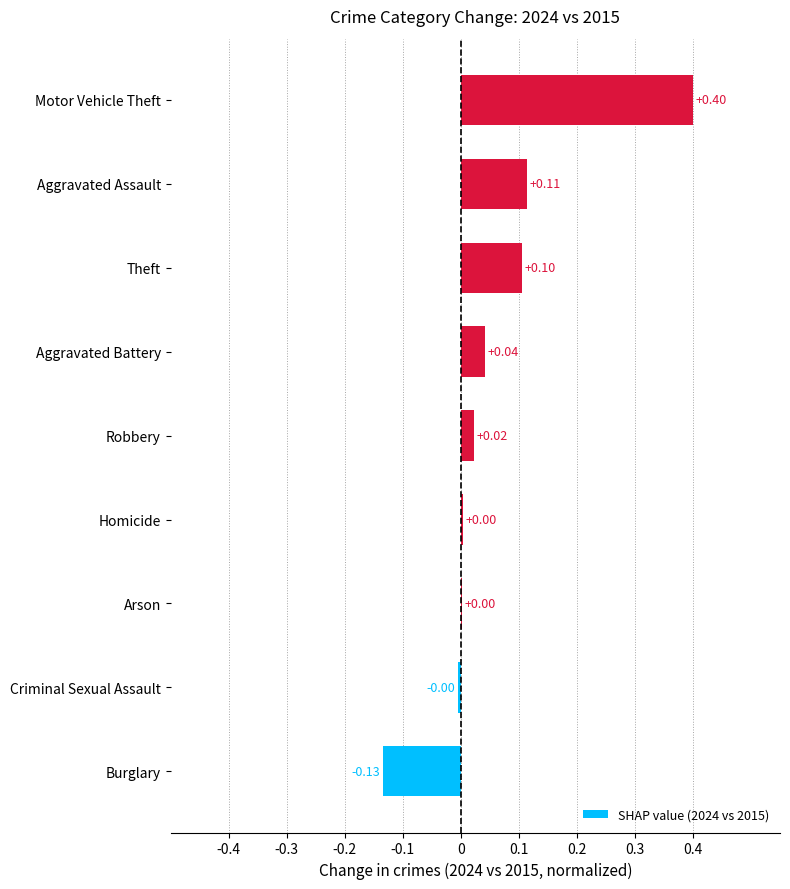

Reading left to right, list all the values displayed in this chart.

-0.1	-0.0	0.0	0.0	0.0	0.0	0.1	0.1	0.4